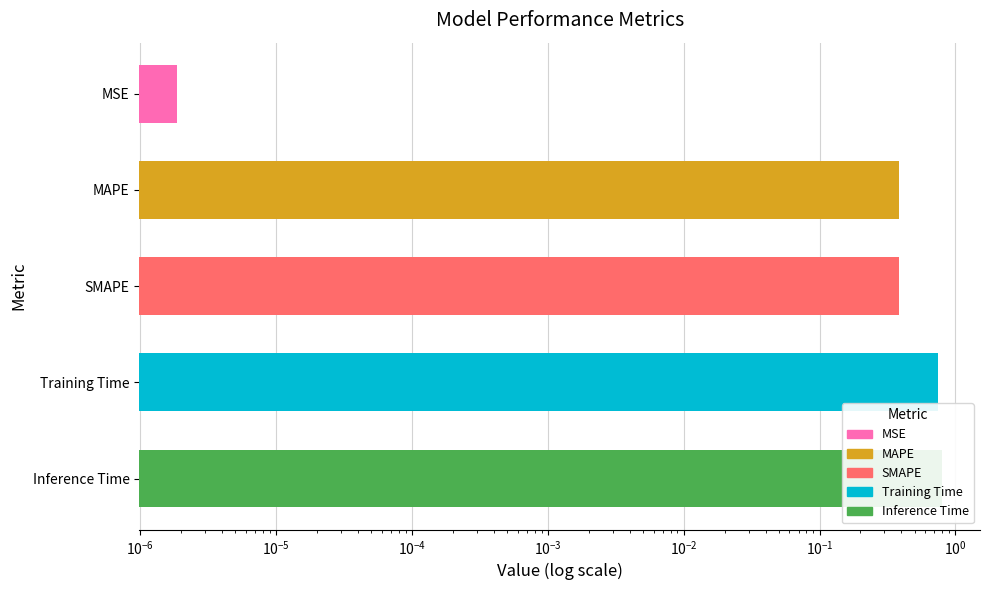

How many bars are there in total?

5